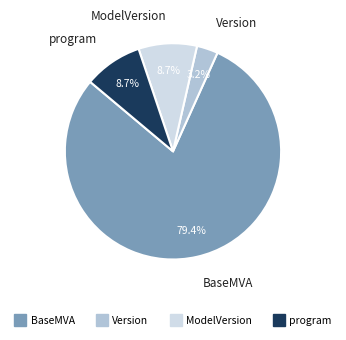

Which slice is the smallest?

Version